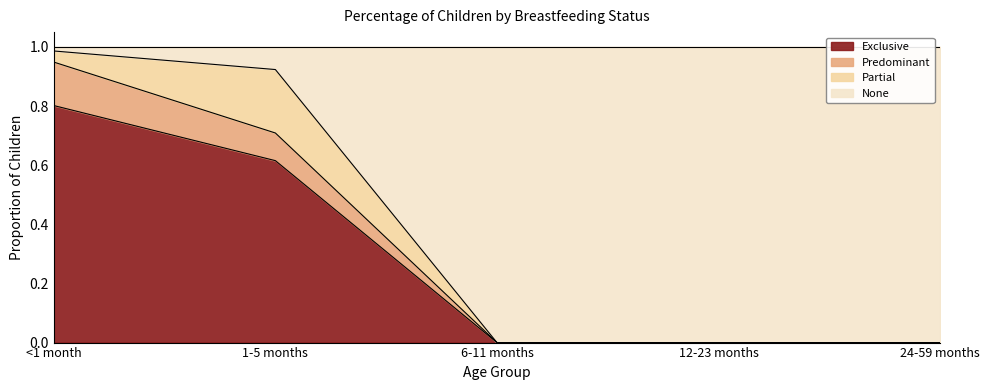

What is the total value across all series at 12-23 months?

1.0